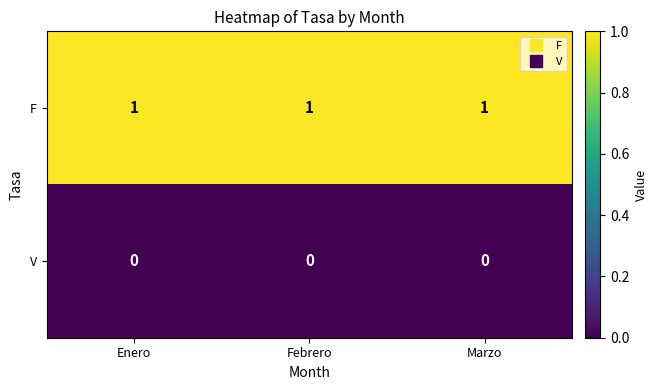

Rank the series at Enero from lowest to highest value.

V, F